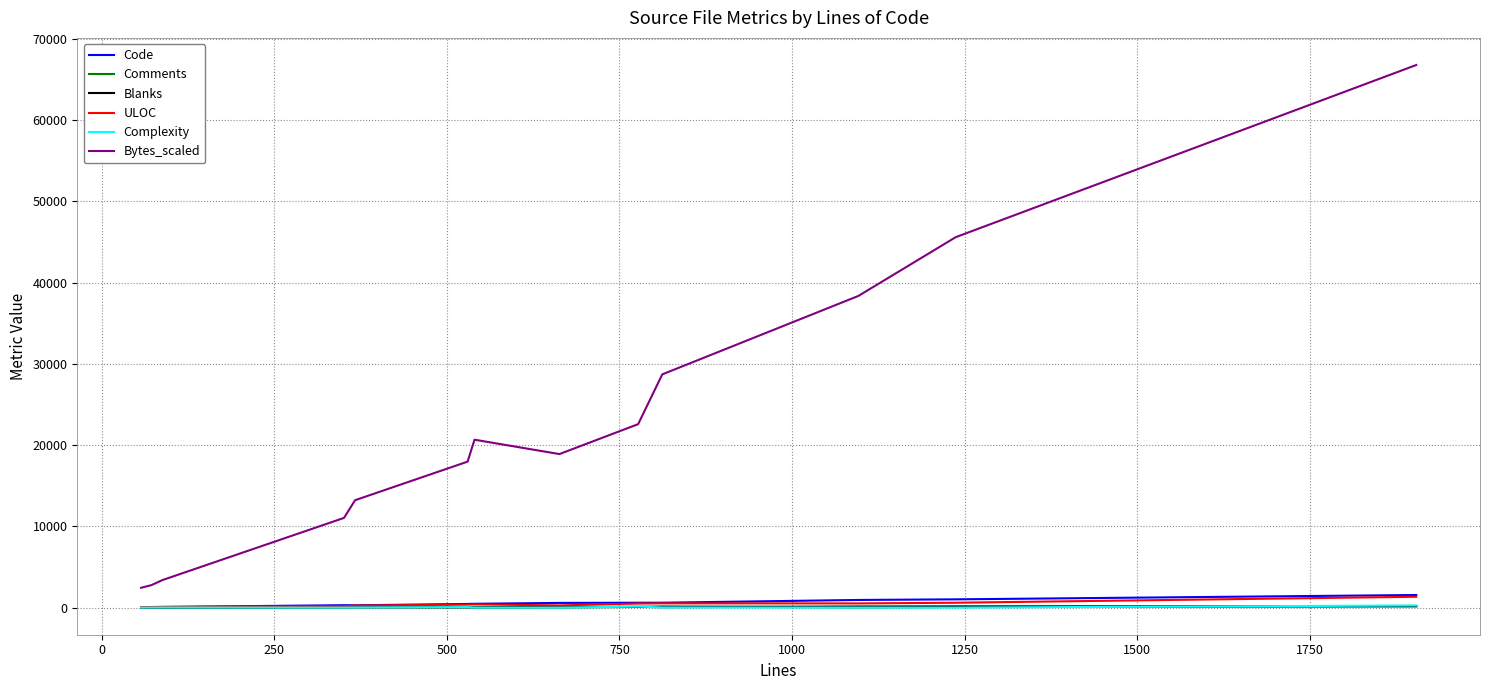

True or false: Bytes_scaled and ULOC cross at least once.

False